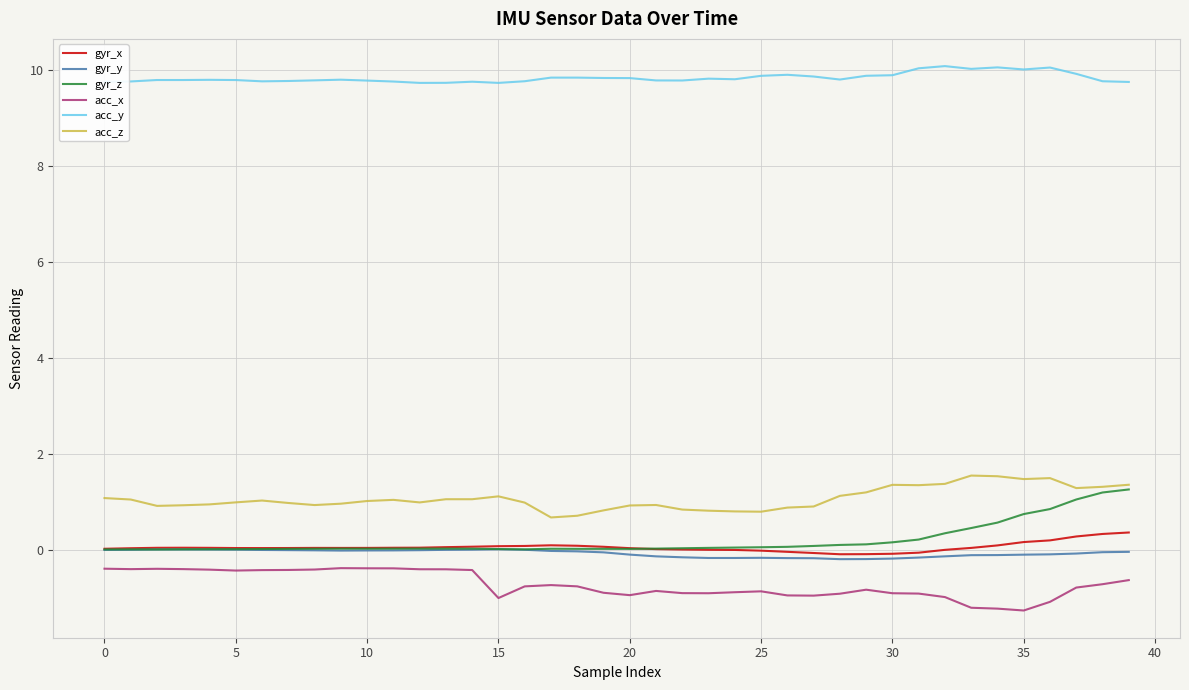

True or false: gyr_x and acc_y intersect in this chart.

False